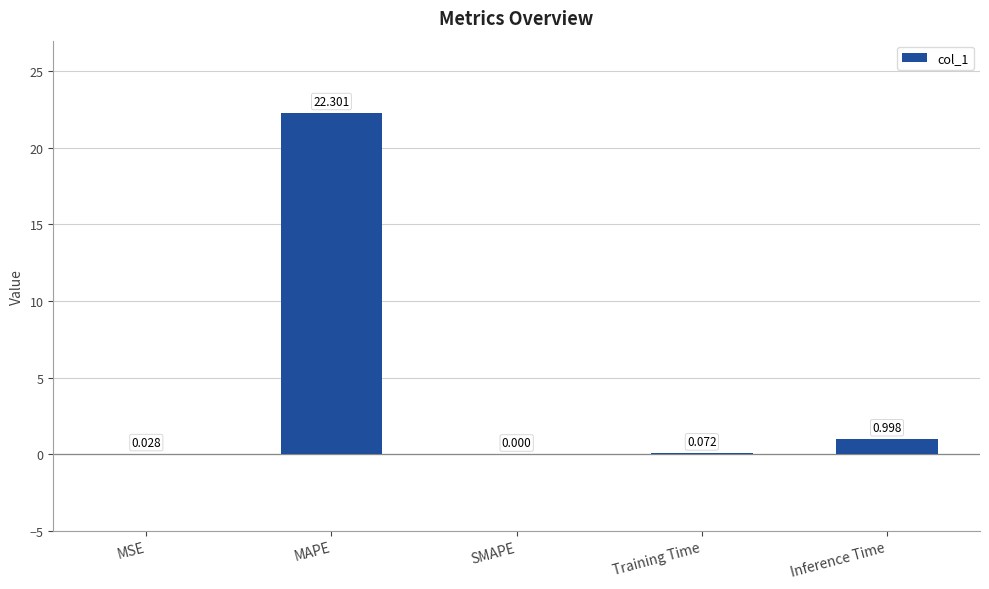

Count the number of data series in this chart.

1